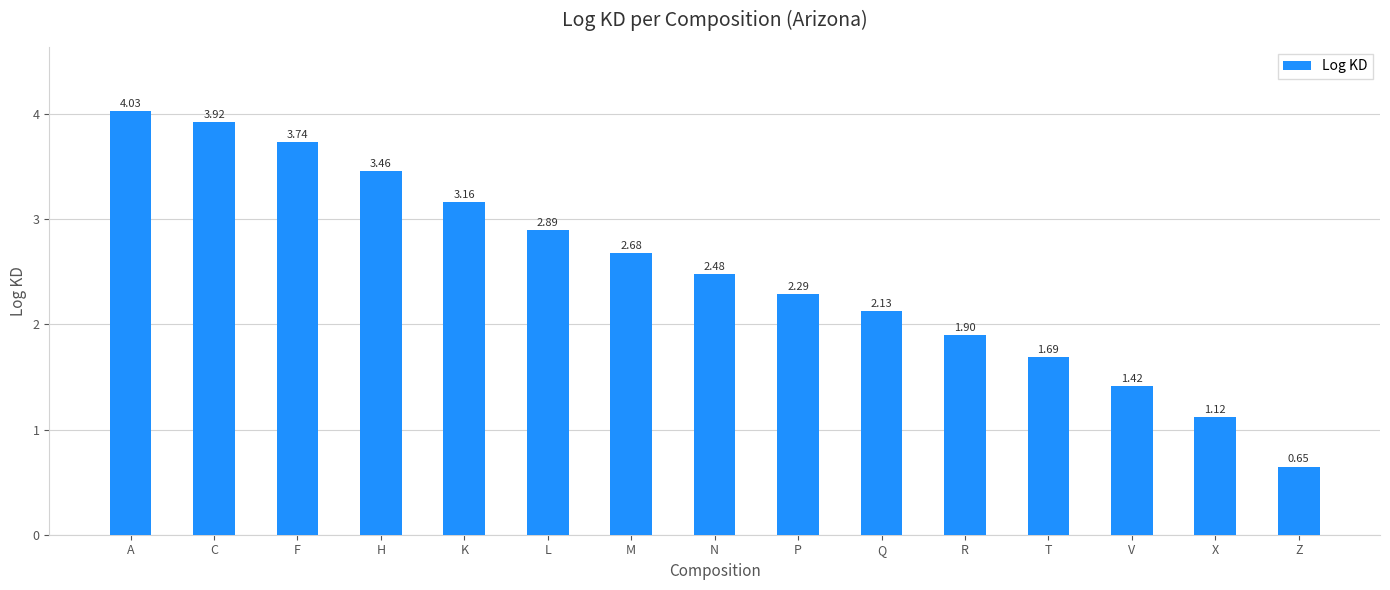

Are the bars horizontal?

No